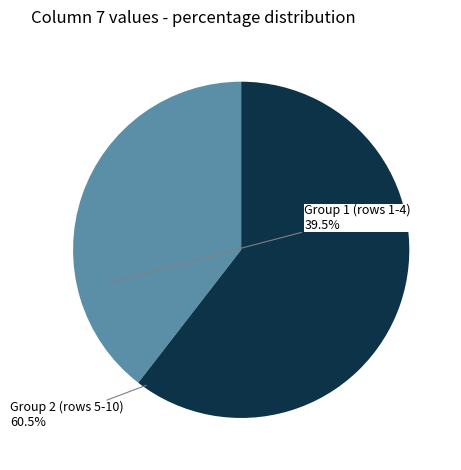

Which has a higher value, Group 1 (rows 1-4) or Group 2 (rows 5-10)?

Group 2 (rows 5-10)